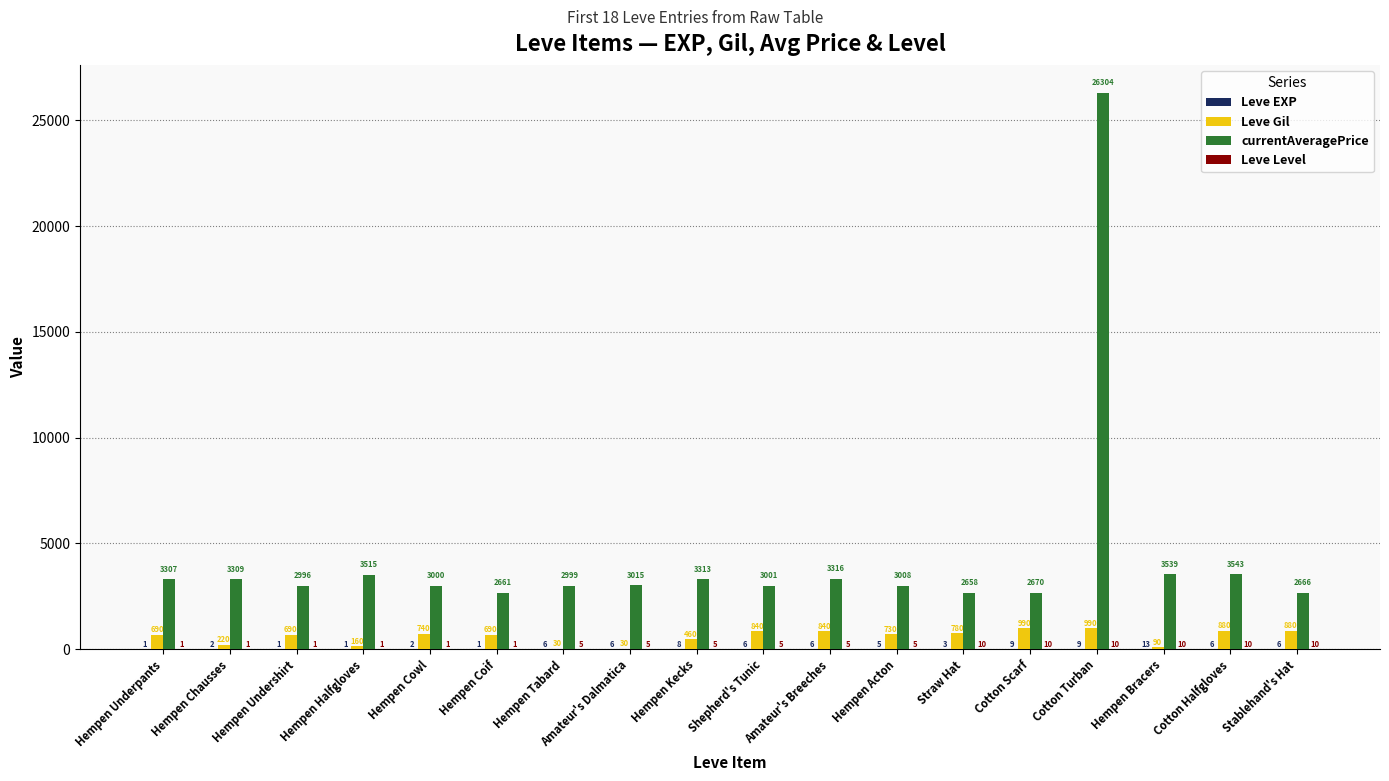

The currentAveragePrice series shows 3539 at Hempen Bracers. True or false?

True